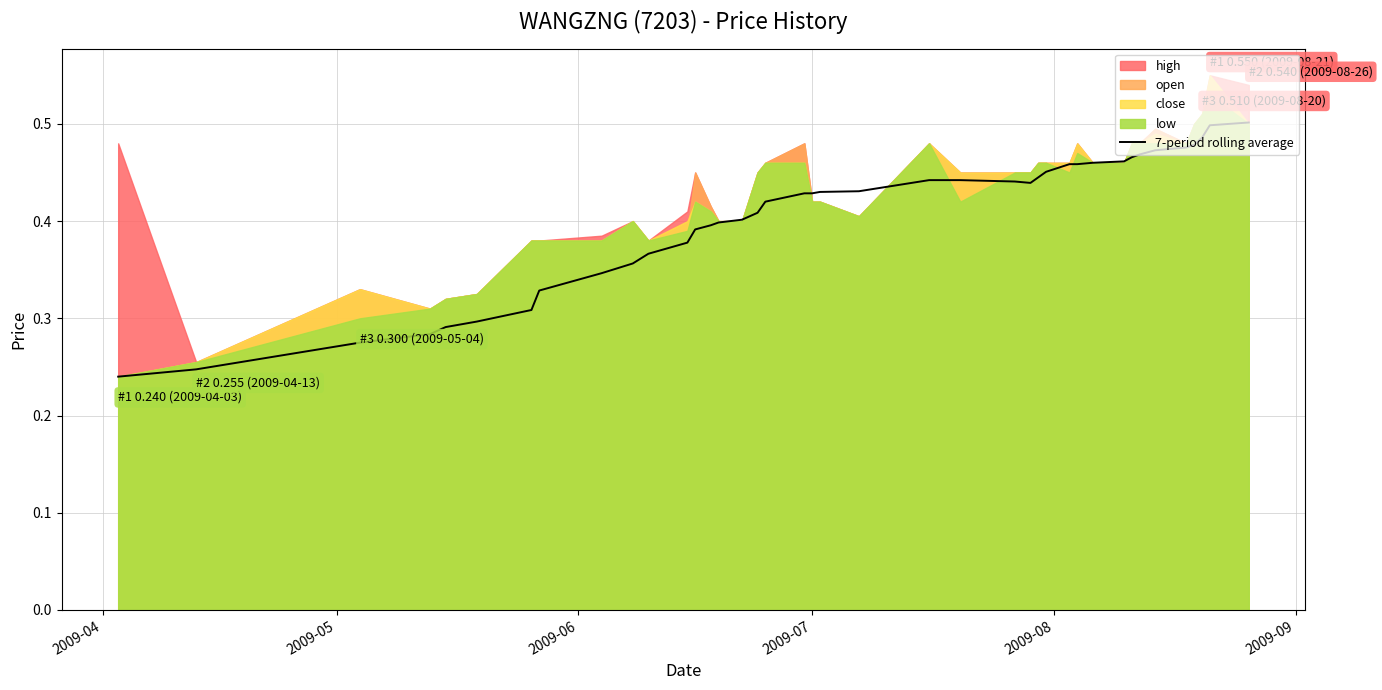

What is the greatest value displayed?

0.5